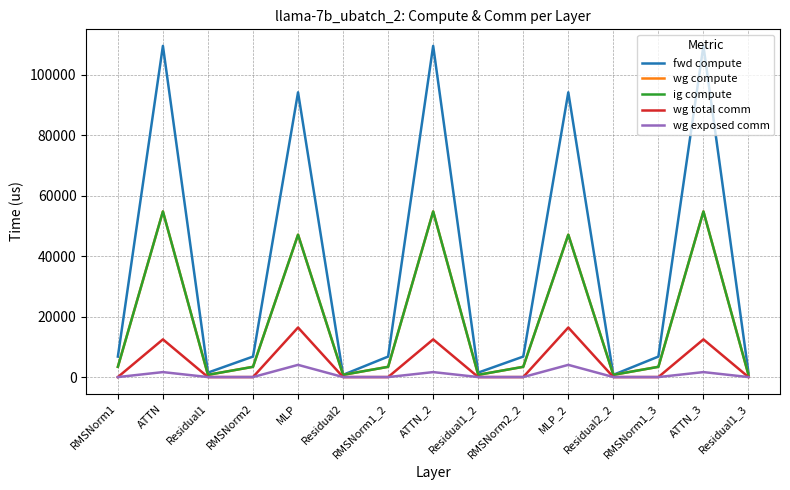

Does the chart have visible grid lines?

Yes